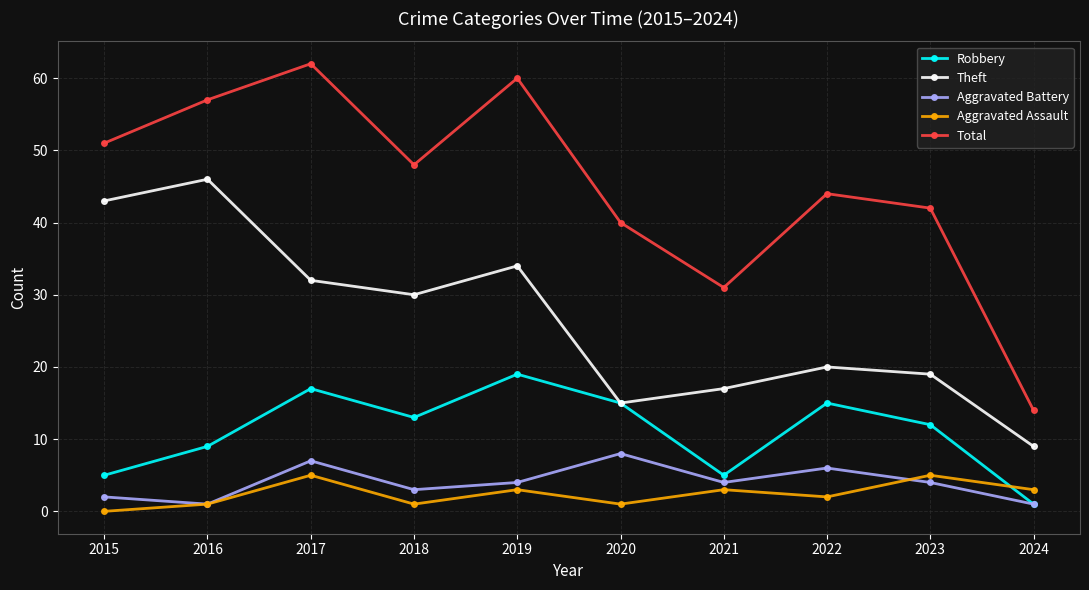

At which category does Aggravated Assault reach its first local peak?

2017